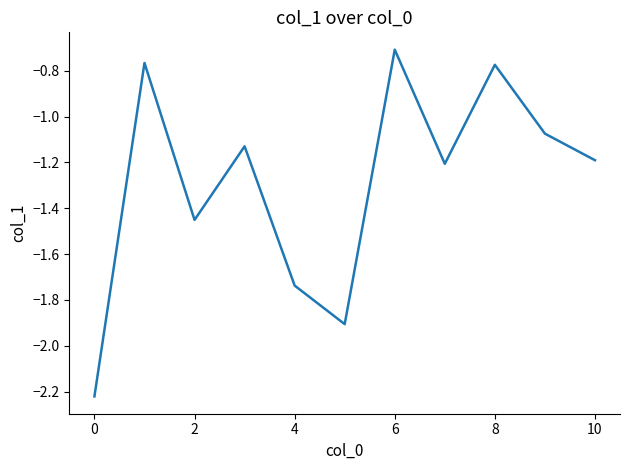

What is the greatest value displayed?

-0.7